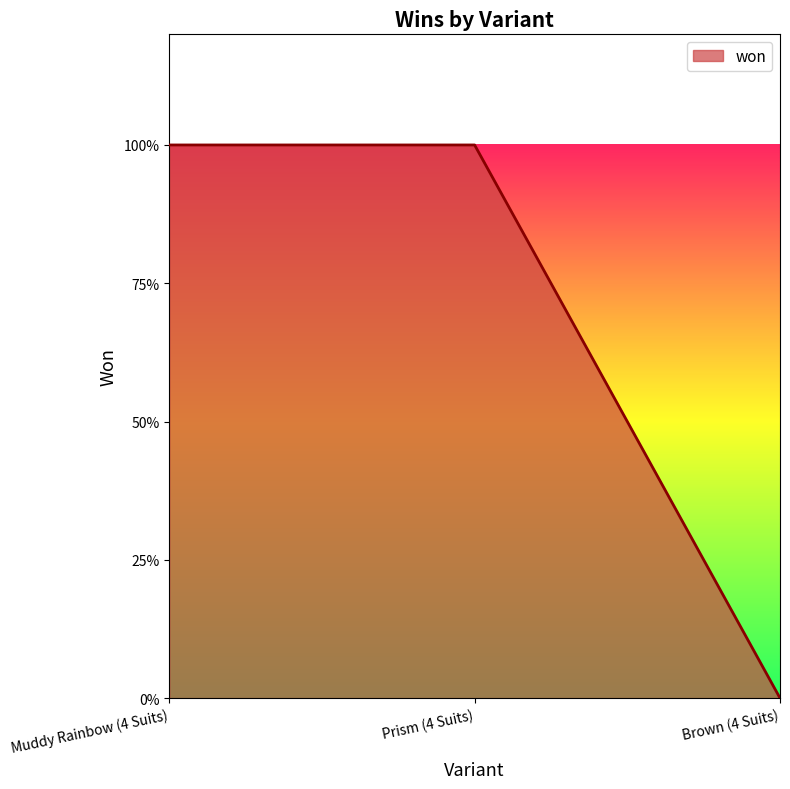

Count the values in the range 0 to 1.

3